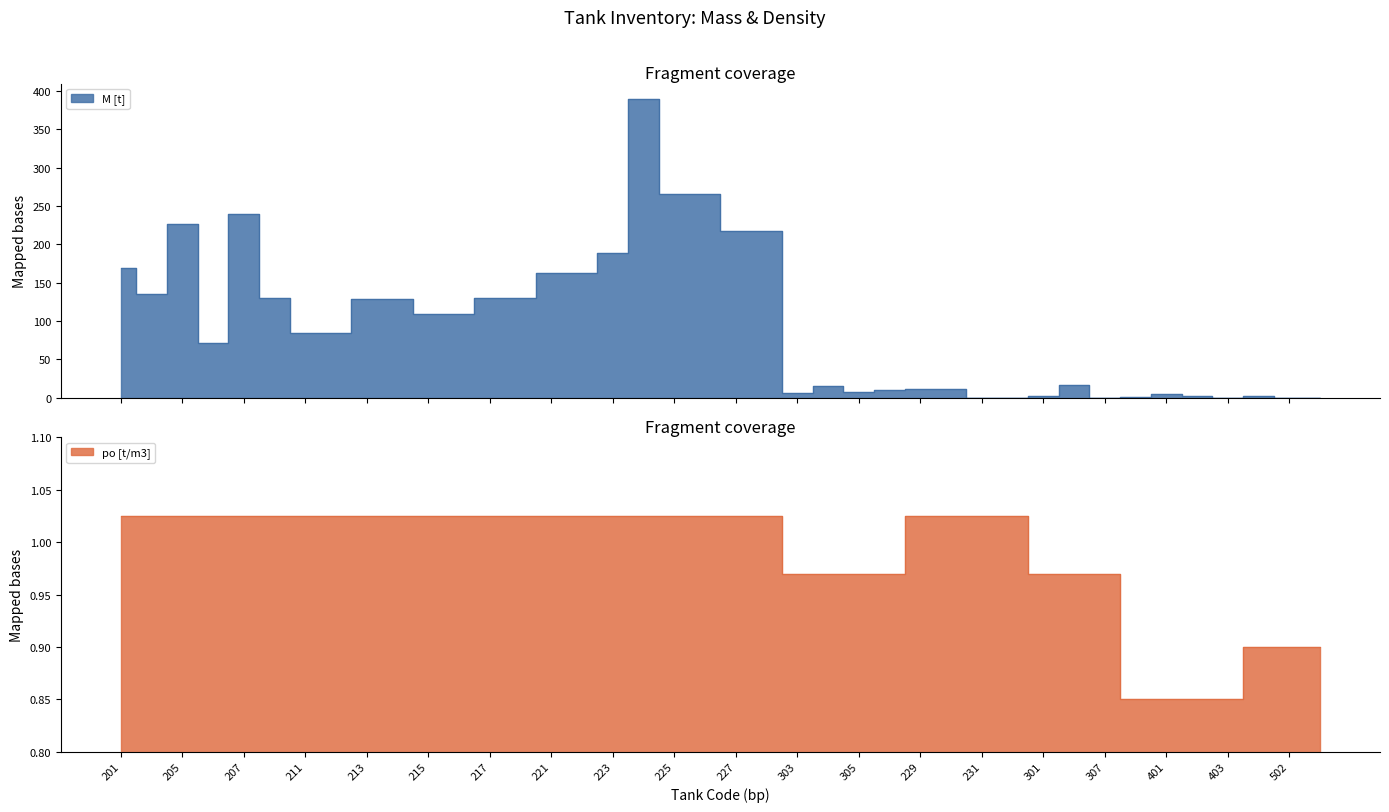

How many values in the M [t] series are below 84?

19